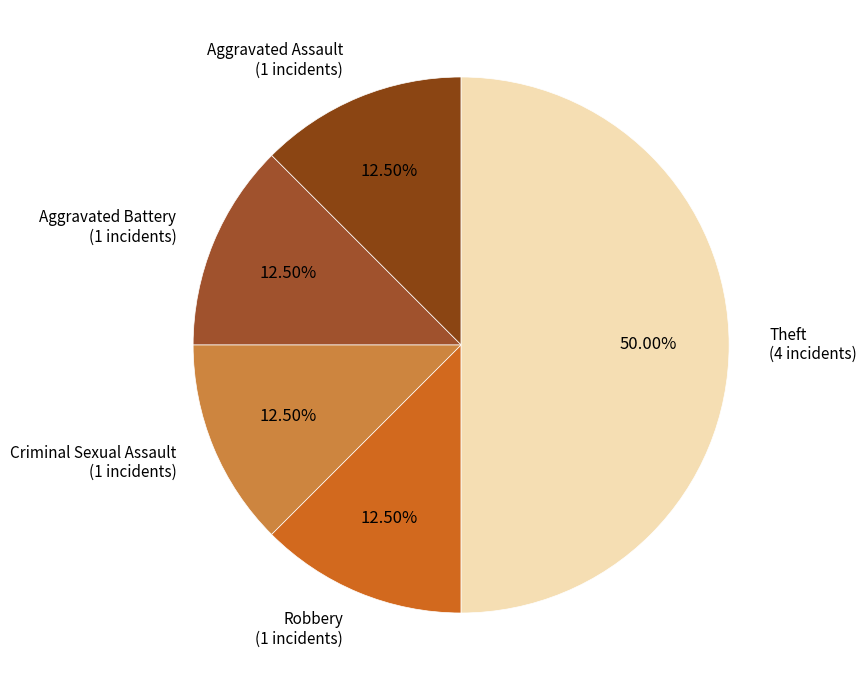

To the nearest percent, what is the average slice percentage?

20%